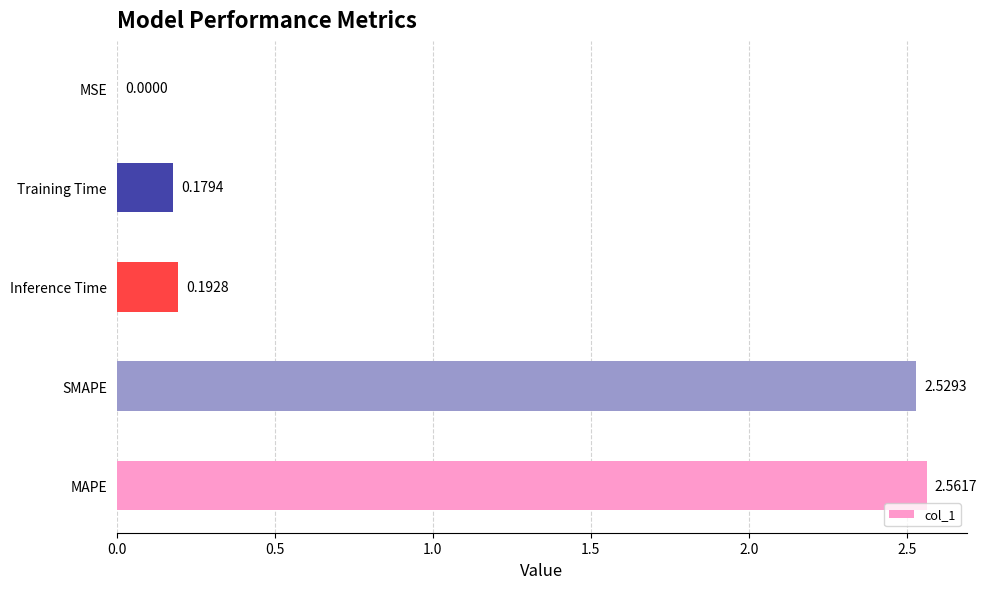

At which label is the value closest to 1?

Inference Time